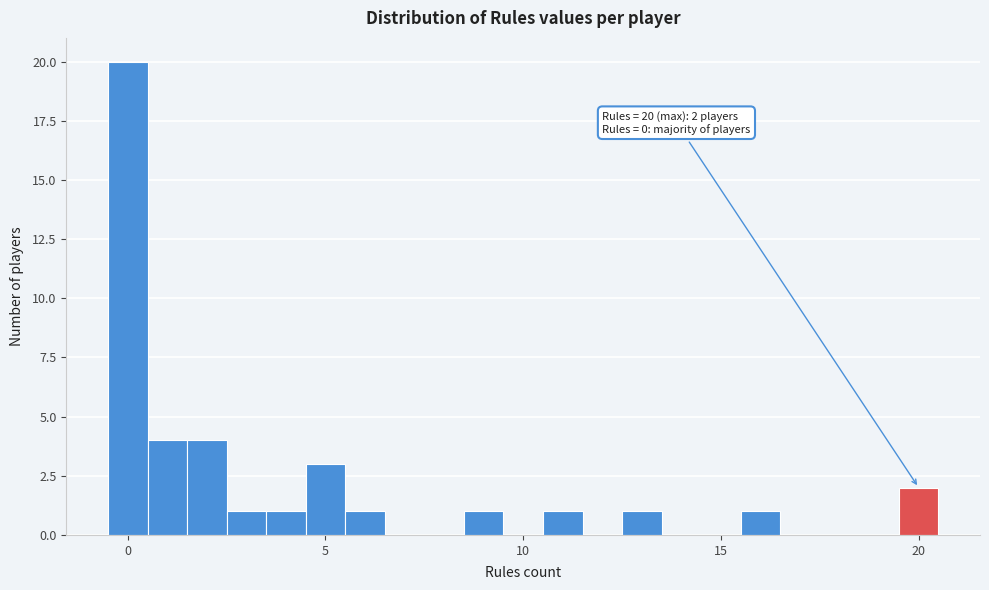

Around what value on the x-axis is the tallest bar? Give the approximate position of its centre, as read against the axis.

0.0